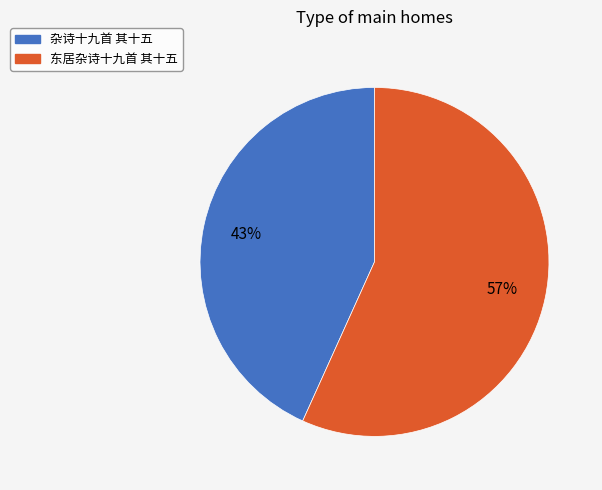

Is the sum of 杂诗十九首 其十五 and 东居杂诗十九首 其十五 greater than half?

Yes